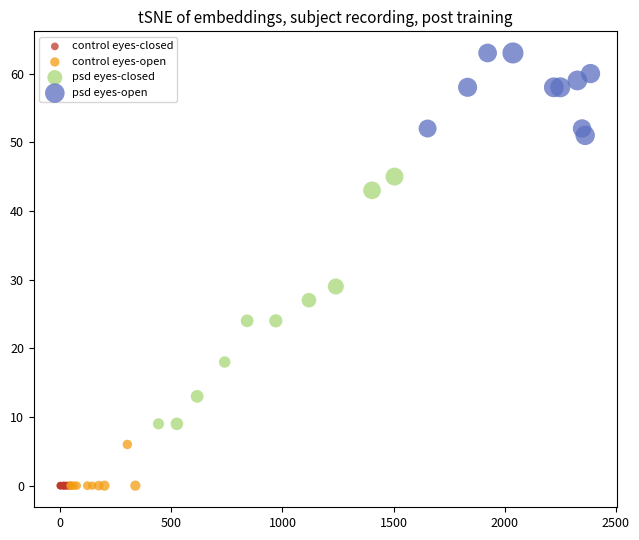

Which series reaches the maximum Y coordinate?

psd eyes-open